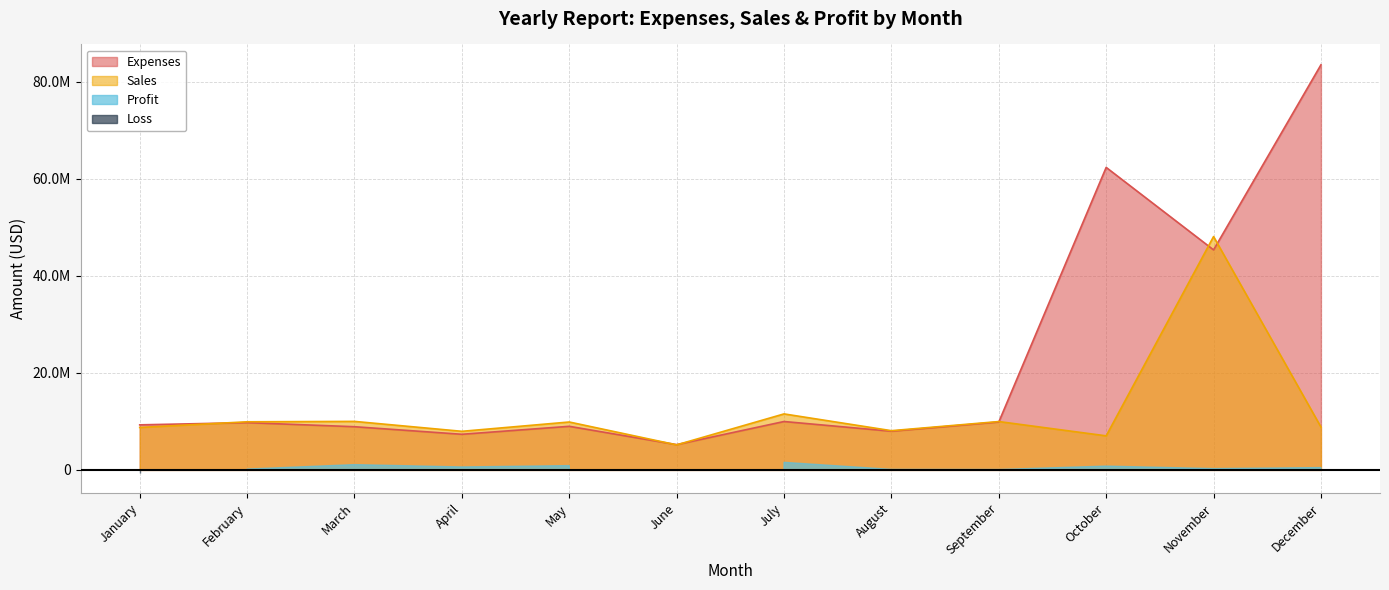

Where is the first local maximum for Expenses?

February